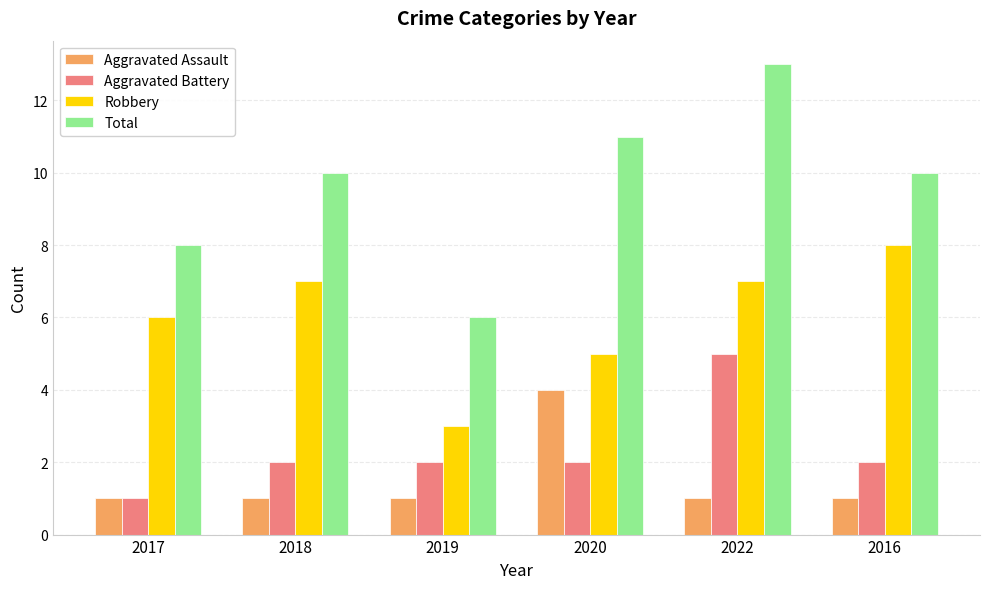

What is the label of the 2nd bar from the left?

2018